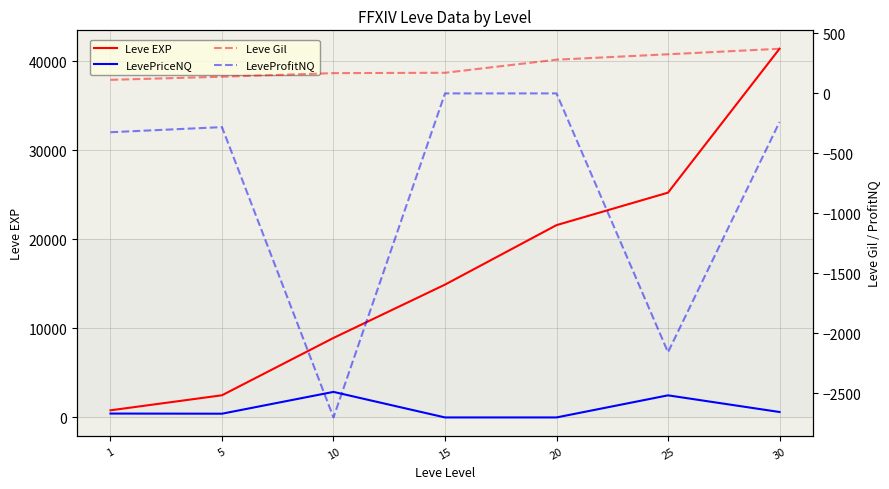

What is the value of the Leve EXP point at the 6th from the left?

25250.0